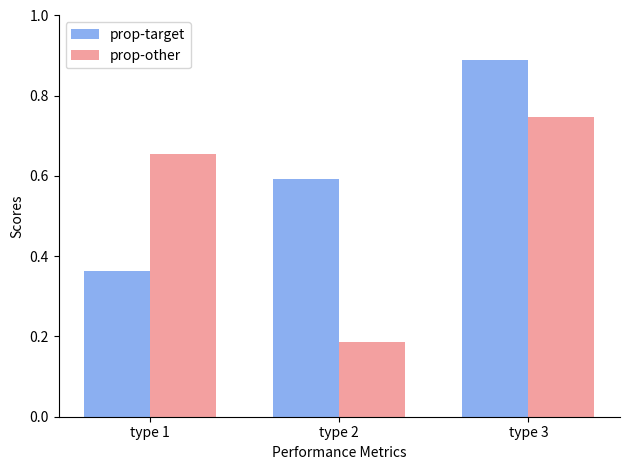

What is the difference between the maximum and minimum values in the prop-target series?

0.5